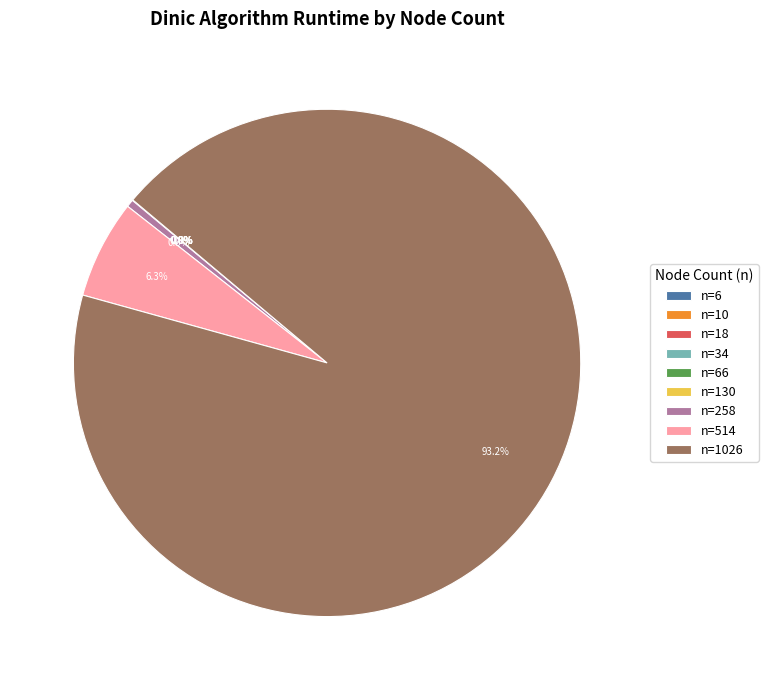

Is there any slice that represents more than half of the pie?

Yes